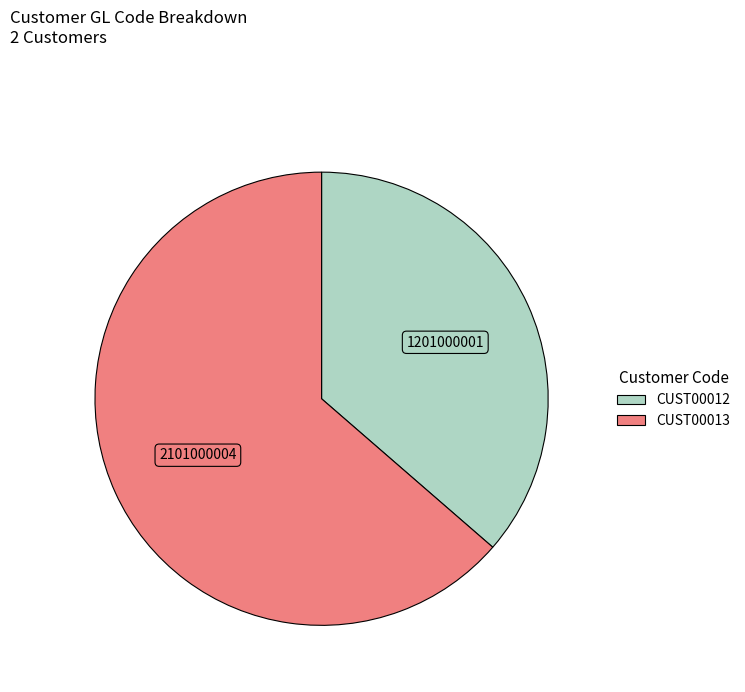

Rank the categories by value from lowest to highest.

CUST00012, CUST00013